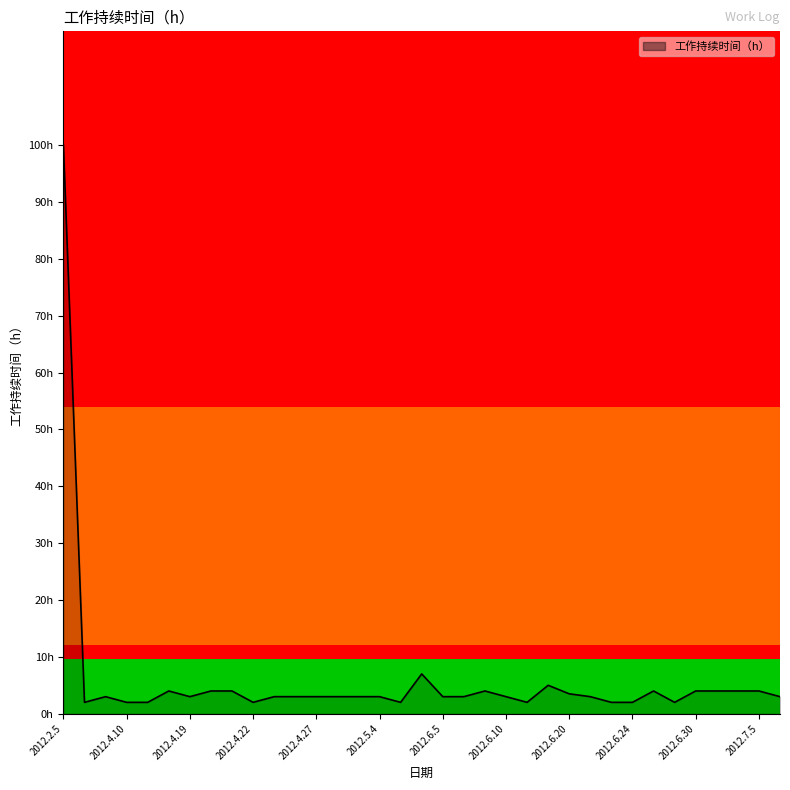

Where does the data first go above 3?

2012.2.5